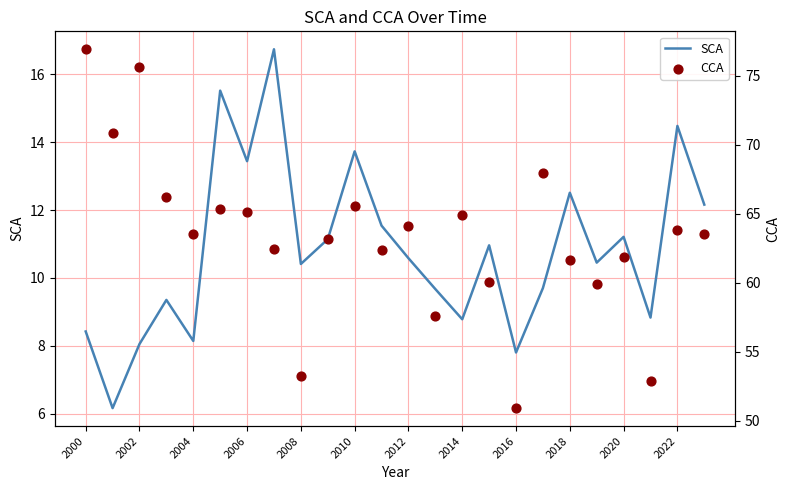

Which series has the largest Y range (max minus min)?

CCA